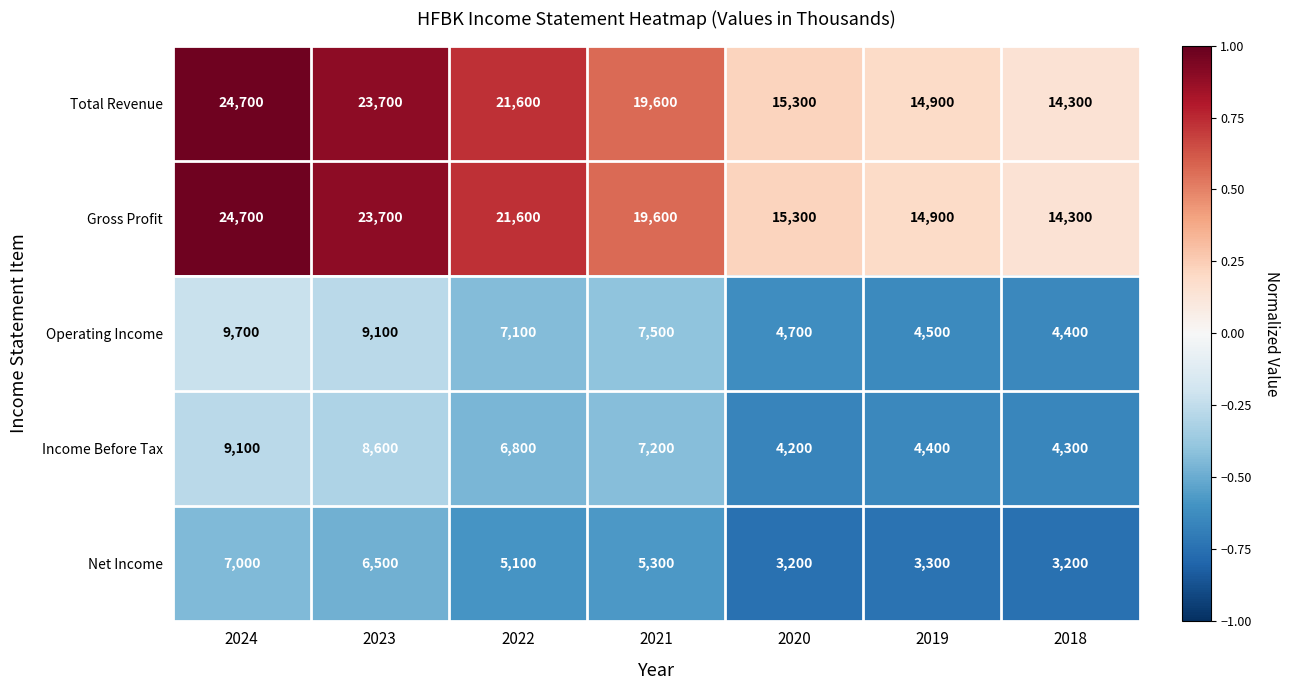

At which label does Operating Income first exceed 7100?

2024